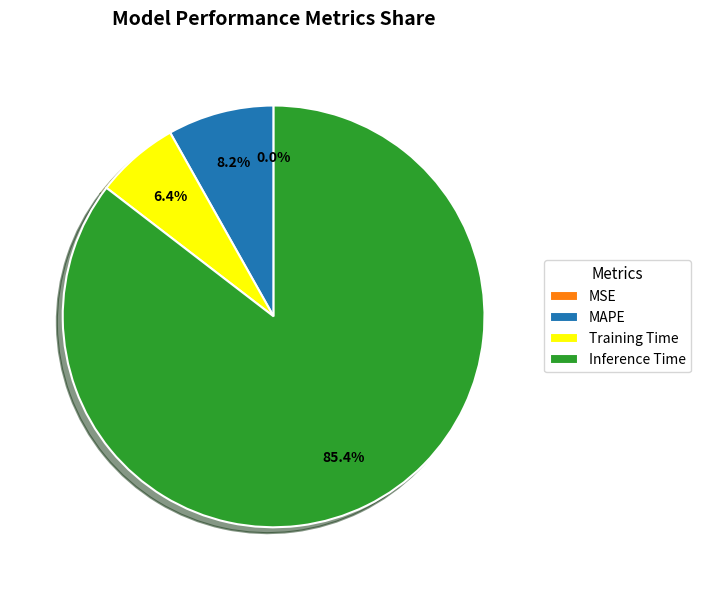

Which category accounts for the majority?

Inference Time